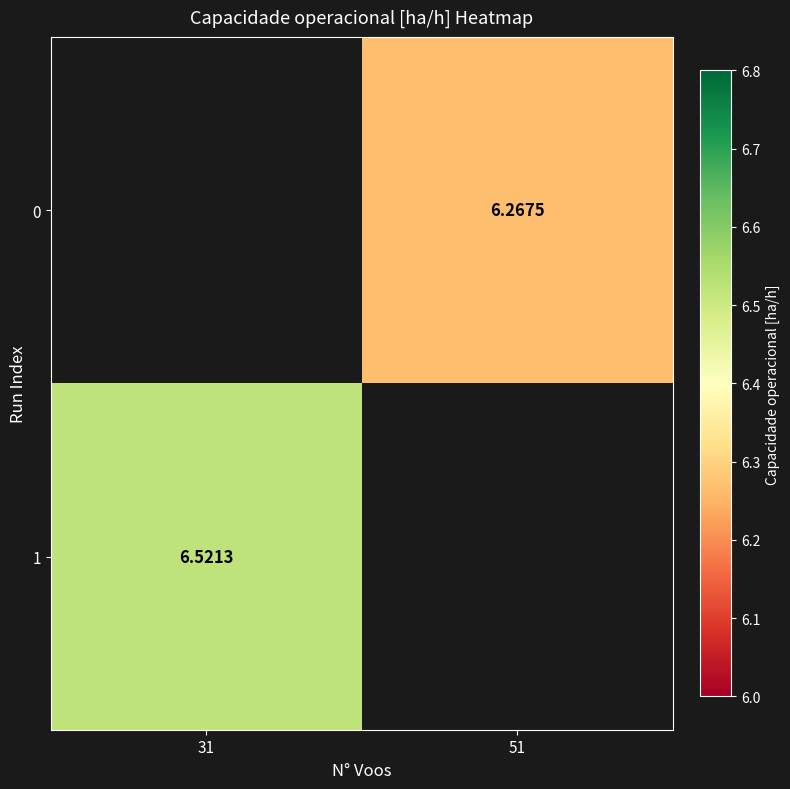

Is the value of 1 at 31 greater than the value of 0 at 51?

Yes